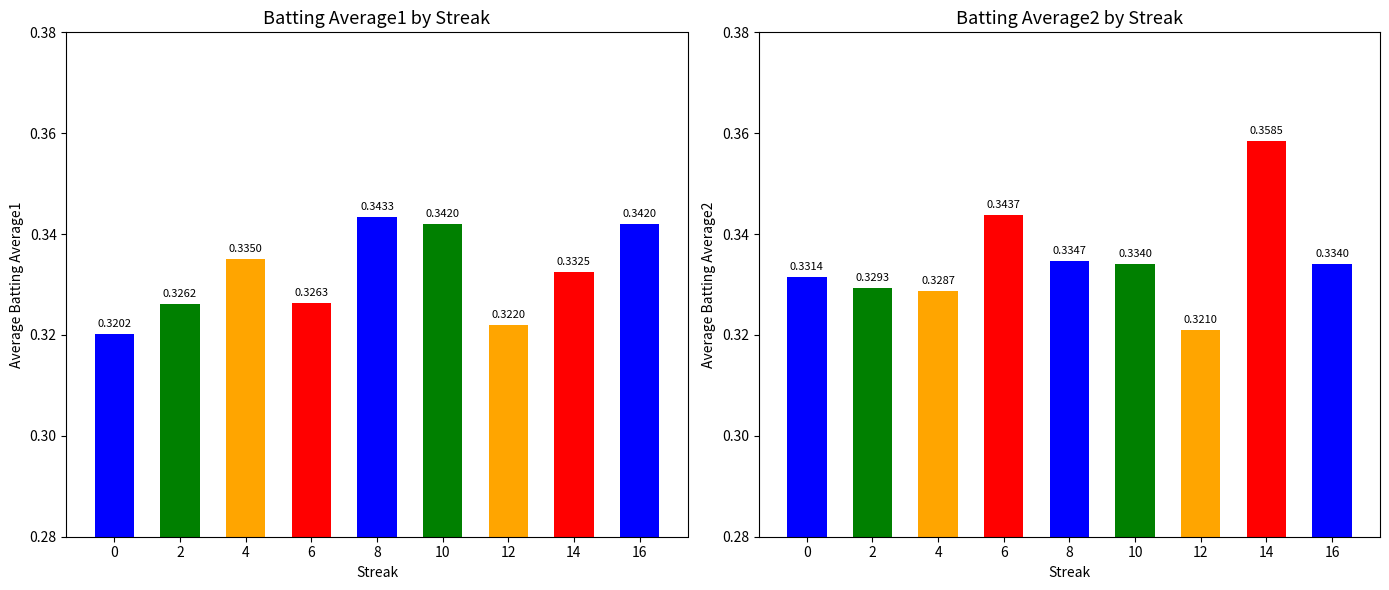

Which series changed the most between 6 and 8?

Batting Average1